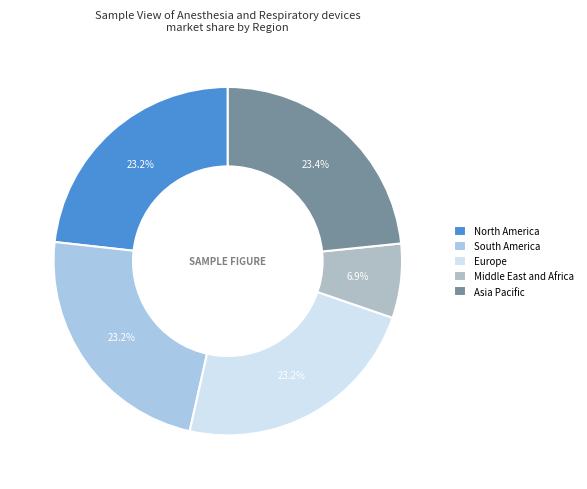

To the nearest percent, what is the average slice percentage?

20%